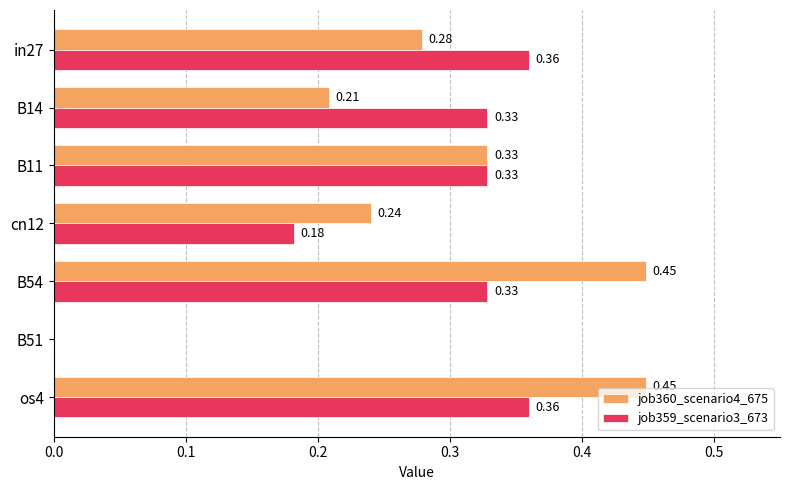

Which series changed the most between B54 and os4?

job359_scenario3_673